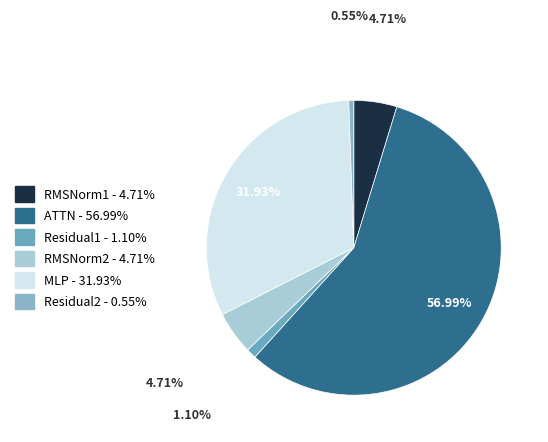

To the nearest percent, what is the difference between the largest and smallest slice percentages?

56%